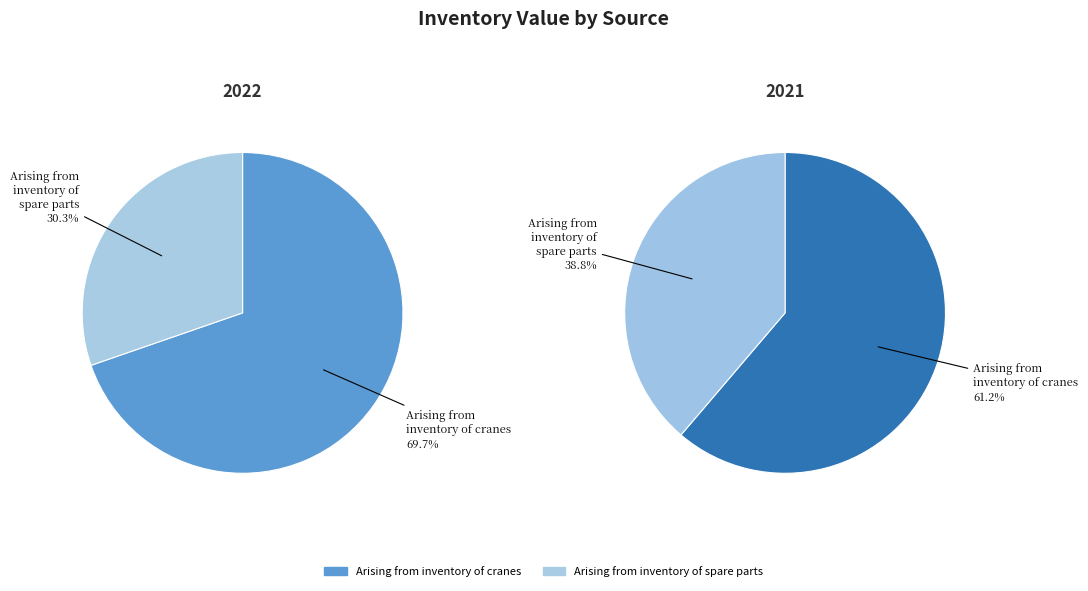

How much of the chart is everything except Arising from inventory of cranes?

30.3%